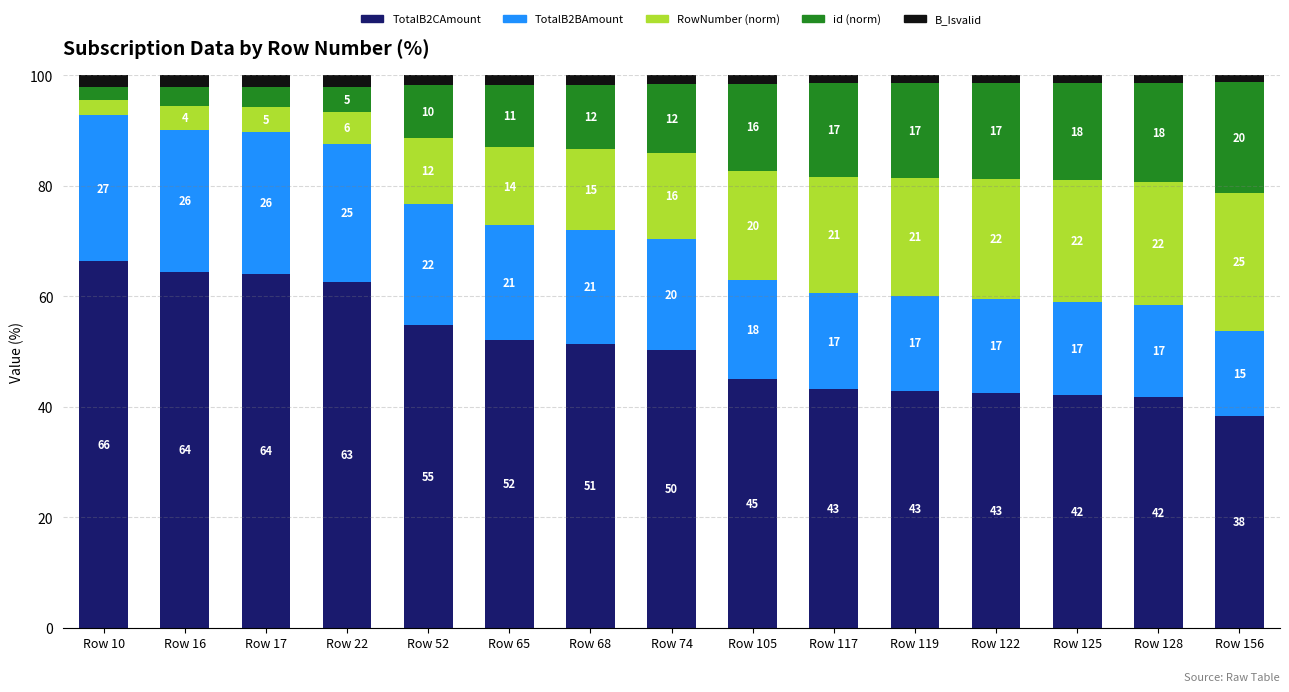

What is the approximate value of TotalB2CAmount at Row 74?

50.3